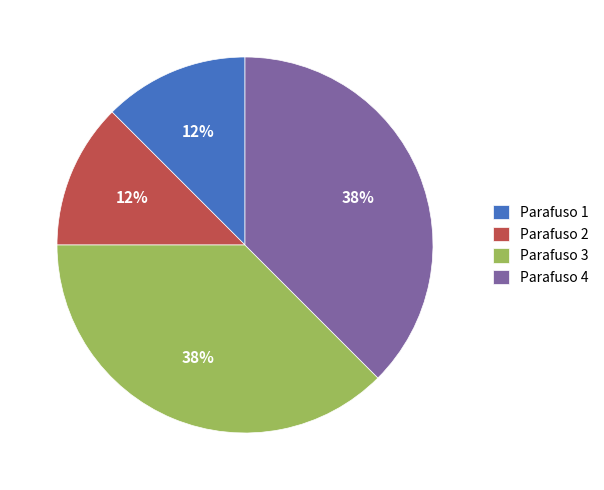

What is the ratio of the value at Parafuso 2 to the value at Parafuso 1?

1.0